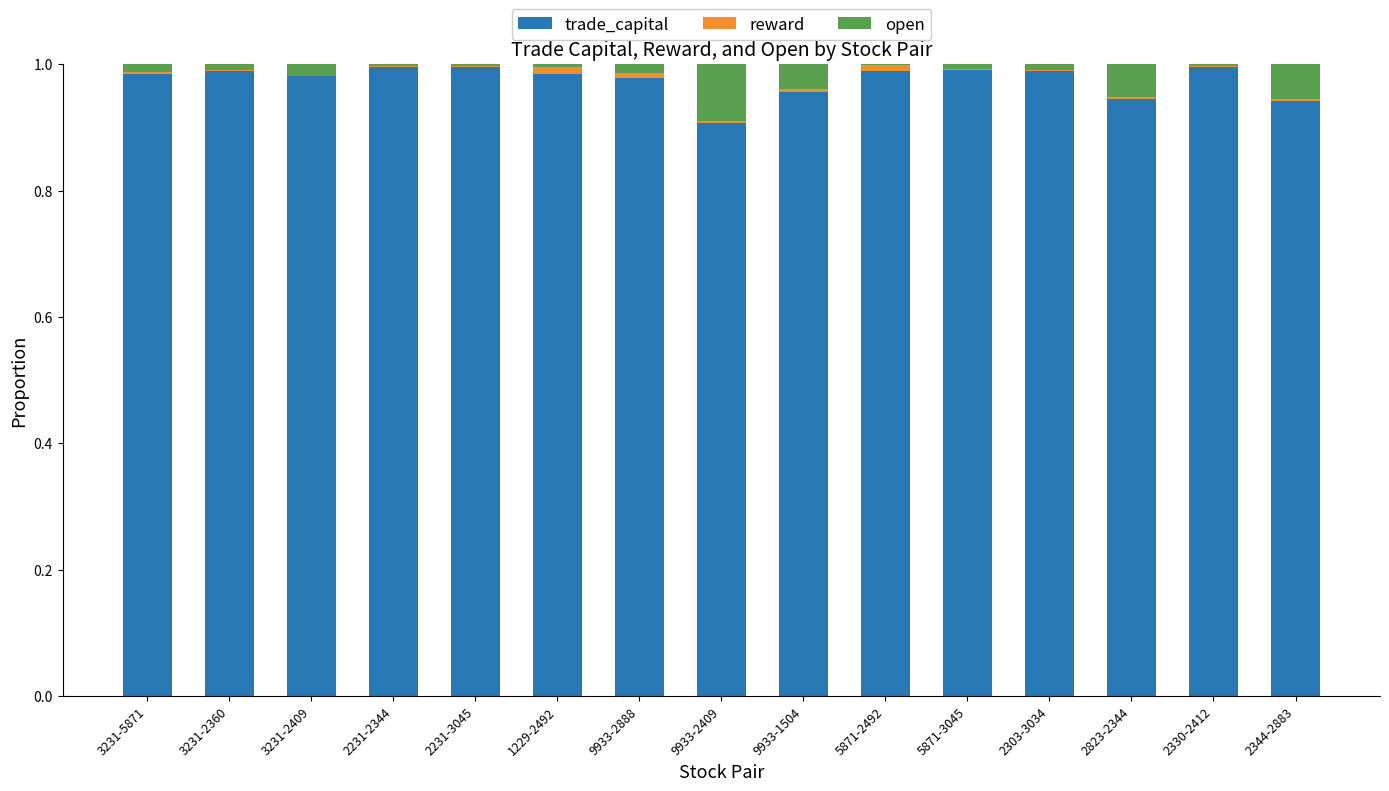

Does the chart contain stacked bars?

Yes